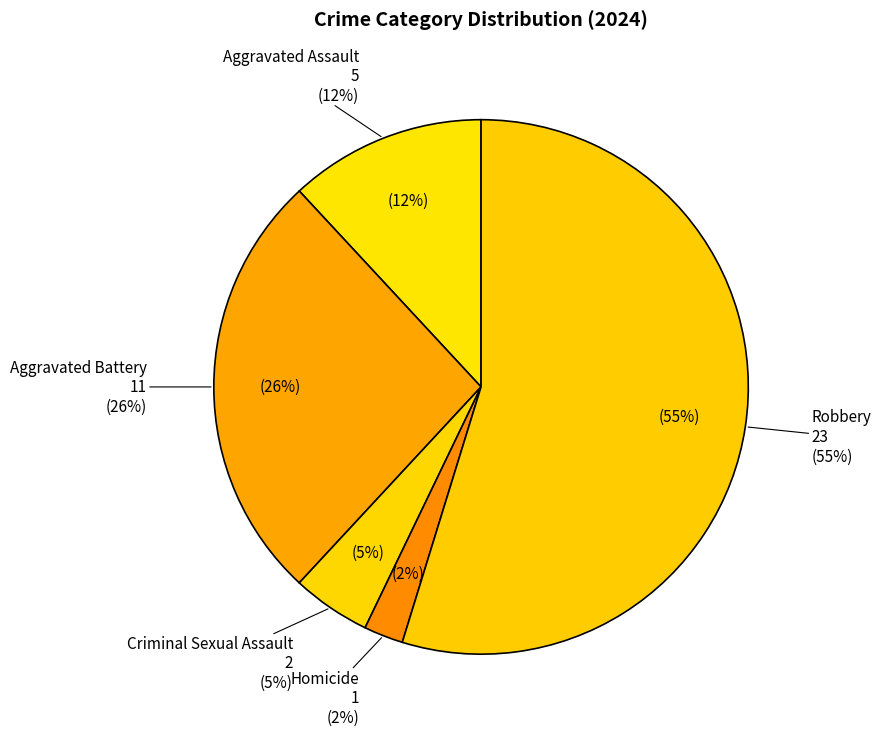

Between Criminal Sexual Assault and Robbery, which is larger?

Robbery